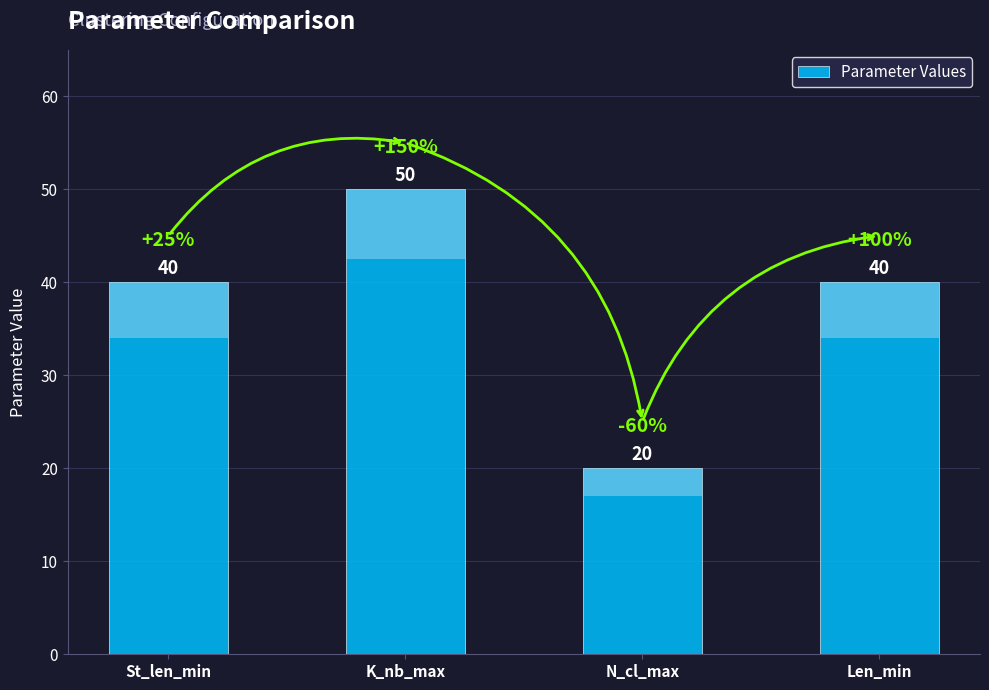

Count the number of values greater than 40.

1